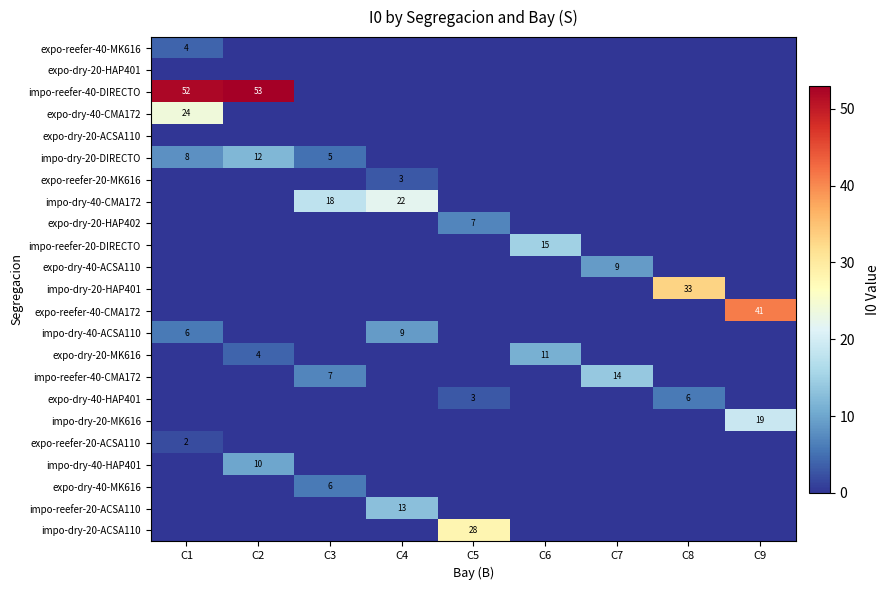

The value of impo-reefer-20-ACSA110 at C4 is 20. True or false?

False